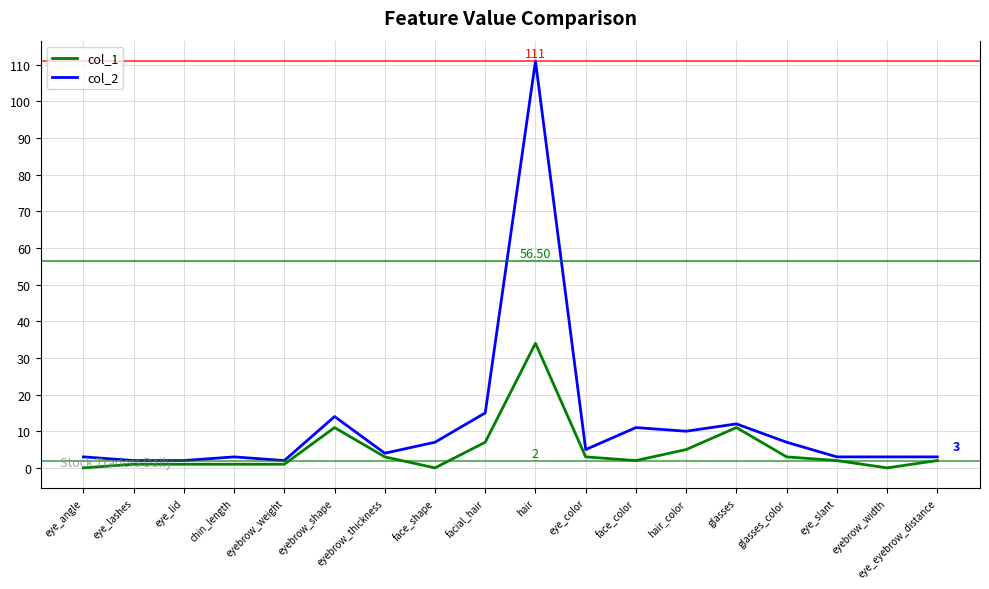

At which label is col_2 closest to 56?

facial_hair